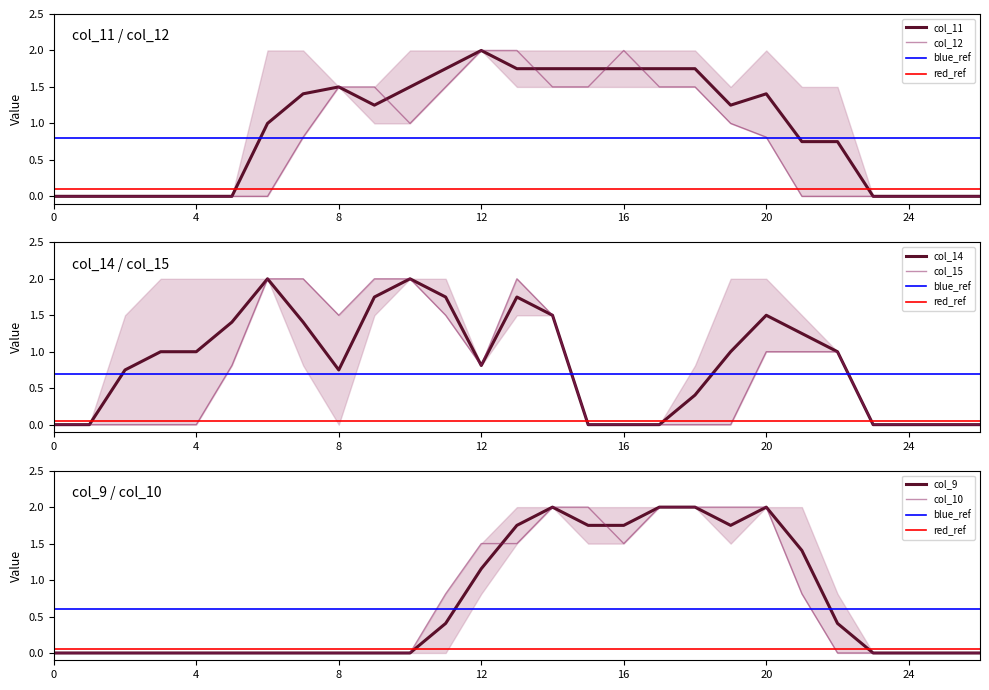

Which category has the highest value in the col_11 series?

12